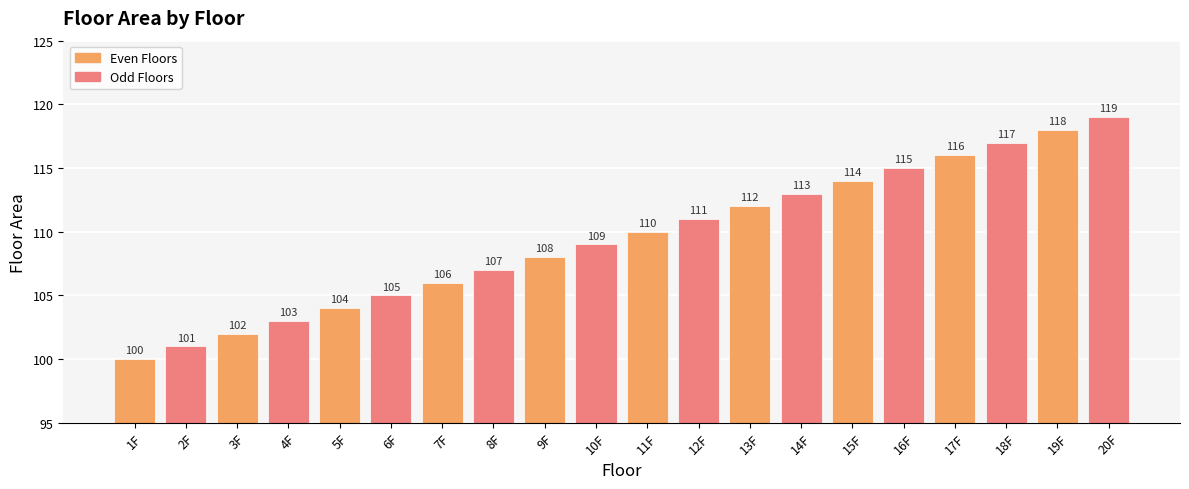

What is the difference between the values at 10F and 5F?

5